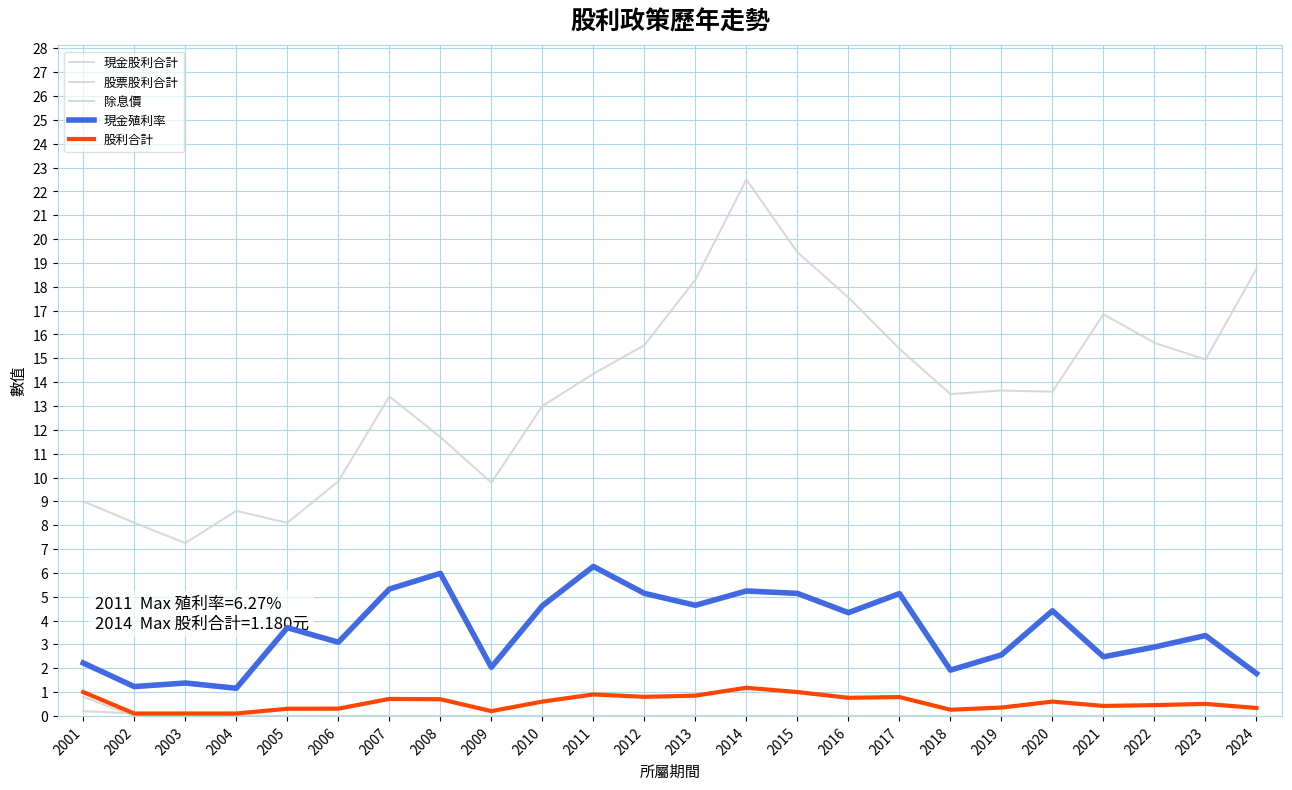

Reading left to right, list all the values displayed in this chart.

現金股利合計: 2001=0.2	2002=0.1	2003=0.1	2004=0.1	2005=0.3	2006=0.3	2007=0.7	2008=0.7	2009=0.2	2010=0.6	2011=0.9	2012=0.8	2013=0.8	2014=1.2	2015=1.0	2016=0.8	2017=0.8	2018=0.3	2019=0.3	2020=0.6	2021=0.4	2022=0.5	2023=0.5	2024=0.3
股票股利合計: 2001=0.8	2002=0.0	2003=0.0	2004=0.0	2005=0.0	2006=0.0	2007=0.0	2008=0.0	2009=0.0	2010=0.0	2011=0.0	2012=0.0	2013=0.0	2014=0.0	2015=0.0	2016=0.0	2017=0.0	2018=0.0	2019=0.0	2020=0.0	2021=0.0	2022=0.0	2023=0.0	2024=0.0
除息價: 2001=9.0	2002=8.1	2003=7.2	2004=8.6	2005=8.1	2006=9.8	2007=13.4	2008=11.7	2009=9.8	2010=13.0	2011=14.3	2012=15.6	2013=18.3	2014=22.5	2015=19.4	2016=17.6	2017=15.4	2018=13.5	2019=13.7	2020=13.6	2021=16.9	2022=15.7	2023=14.9	2024=18.8
現金殖利率: 2001=2.2	2002=1.2	2003=1.4	2004=1.2	2005=3.7	2006=3.1	2007=5.3	2008=6.0	2009=2.0	2010=4.6	2011=6.3	2012=5.1	2013=4.6	2014=5.2	2015=5.1	2016=4.3	2017=5.1	2018=1.9	2019=2.6	2020=4.4	2021=2.5	2022=2.9	2023=3.4	2024=1.8
股利合計: 2001=1.0	2002=0.1	2003=0.1	2004=0.1	2005=0.3	2006=0.3	2007=0.7	2008=0.7	2009=0.2	2010=0.6	2011=0.9	2012=0.8	2013=0.8	2014=1.2	2015=1.0	2016=0.8	2017=0.8	2018=0.3	2019=0.3	2020=0.6	2021=0.4	2022=0.5	2023=0.5	2024=0.3